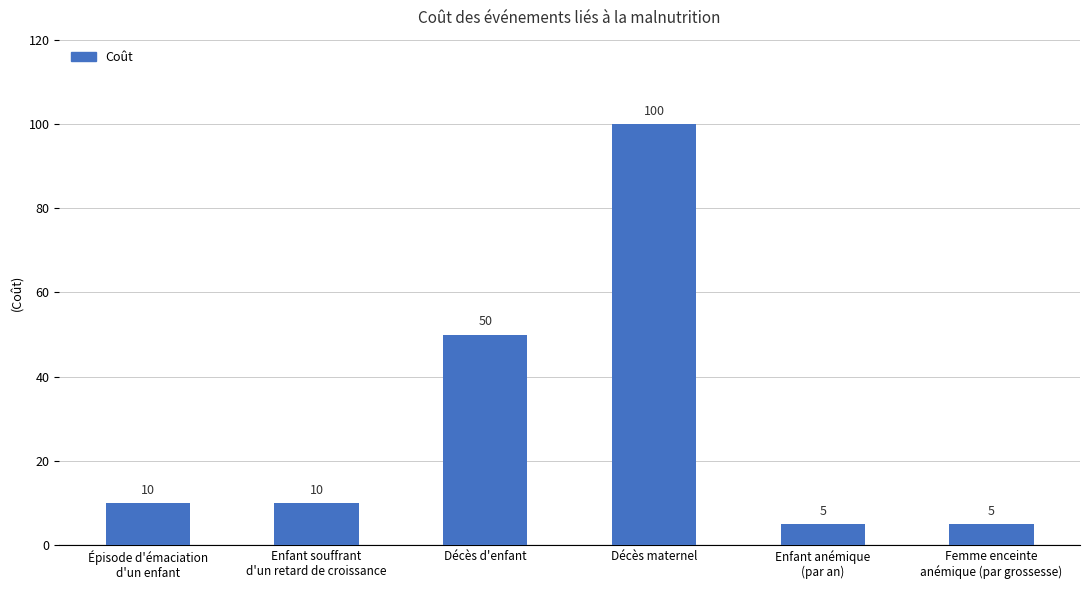

At which category does the chart reach its peak across all series?

Décès maternel